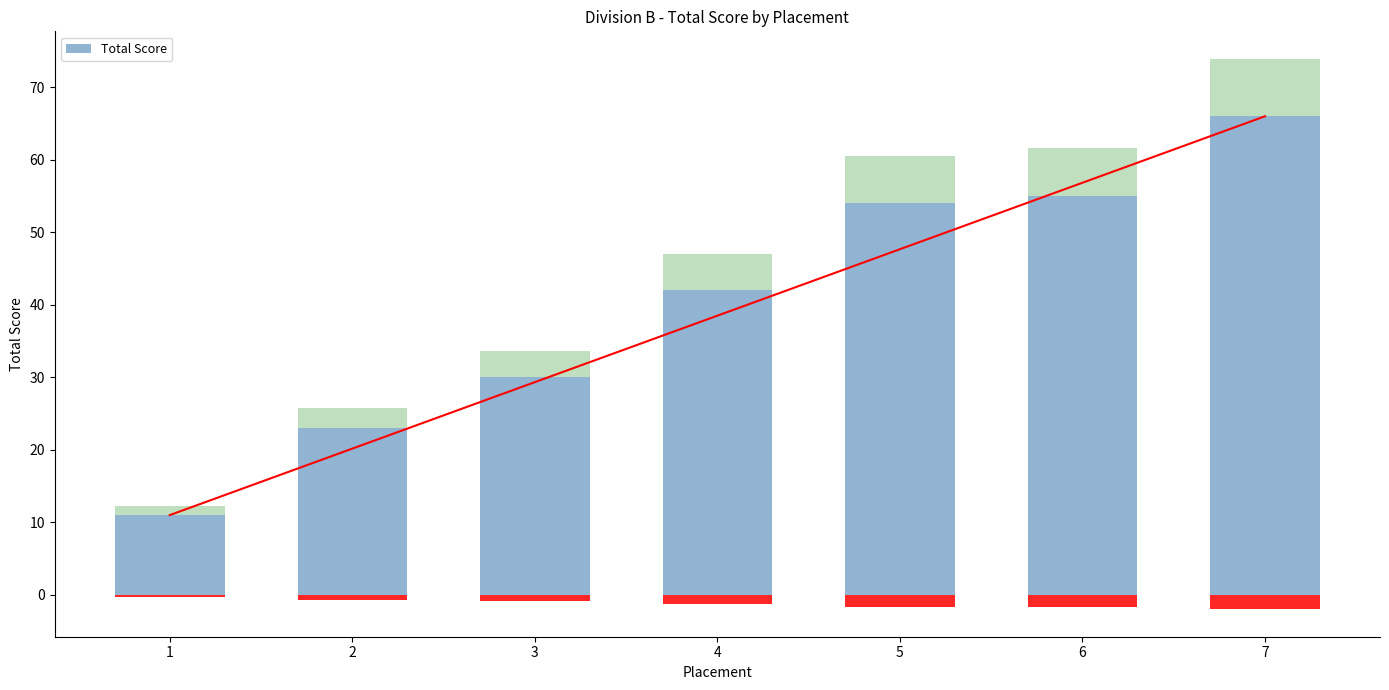

Reading left to right, what are all the values shown in this chart?

1=11	2=23	3=30	4=42	5=54	6=55	7=66